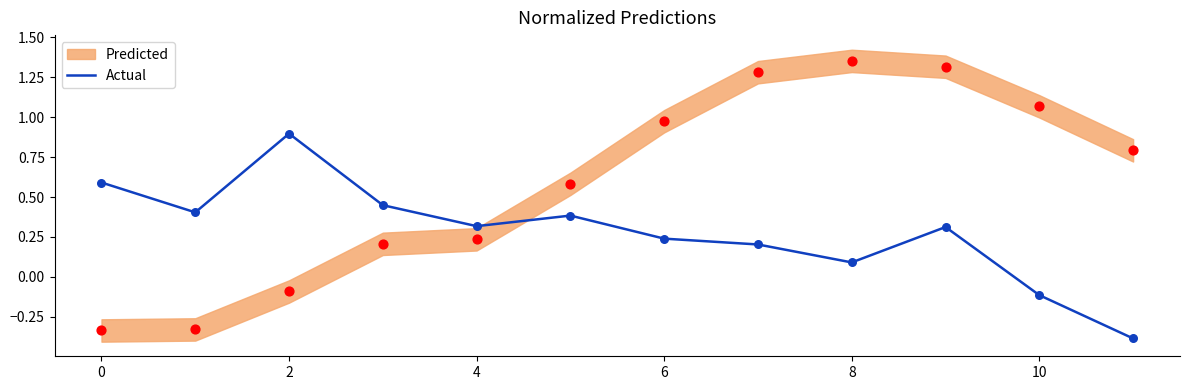

What is the change in value from 9 to 11?

-0.7